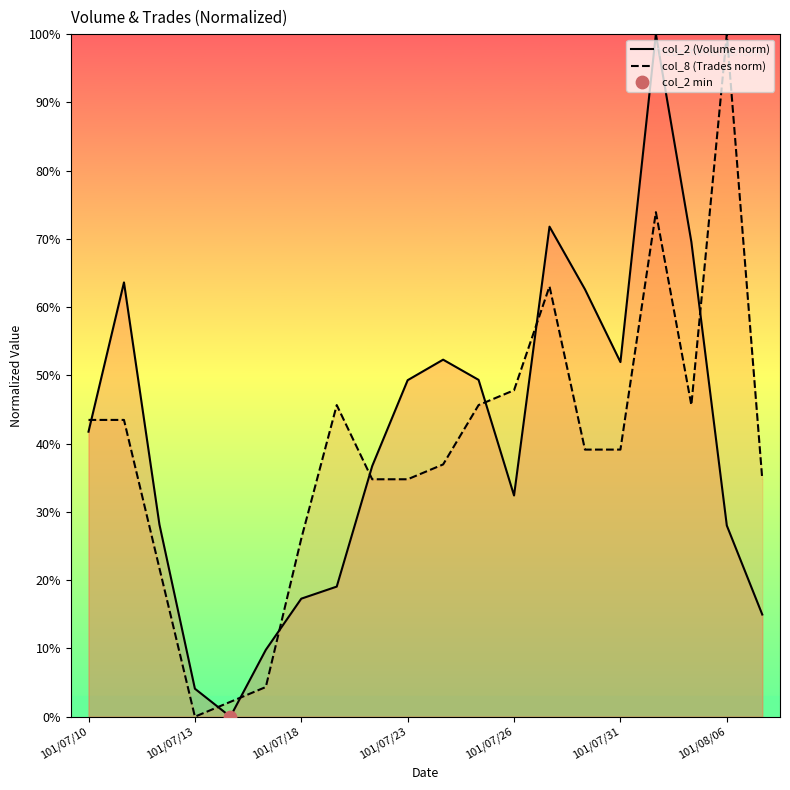

What are all the series names shown in the legend?

col_2 (Volume norm), col_8 (Trades norm)